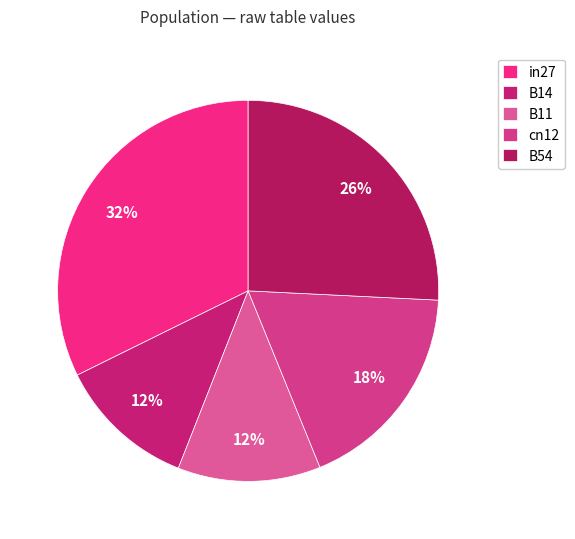

How many slices are in this pie chart?

5